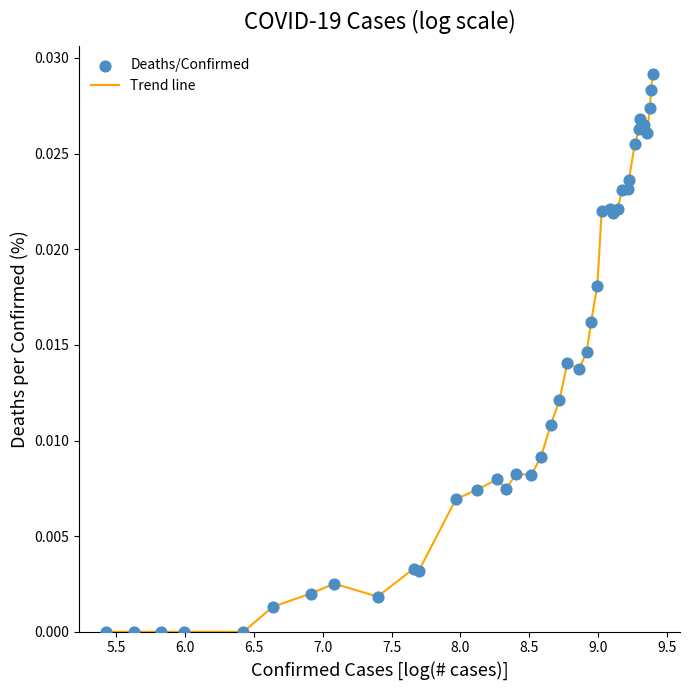

Is this an area chart (filled region under the line)?

No